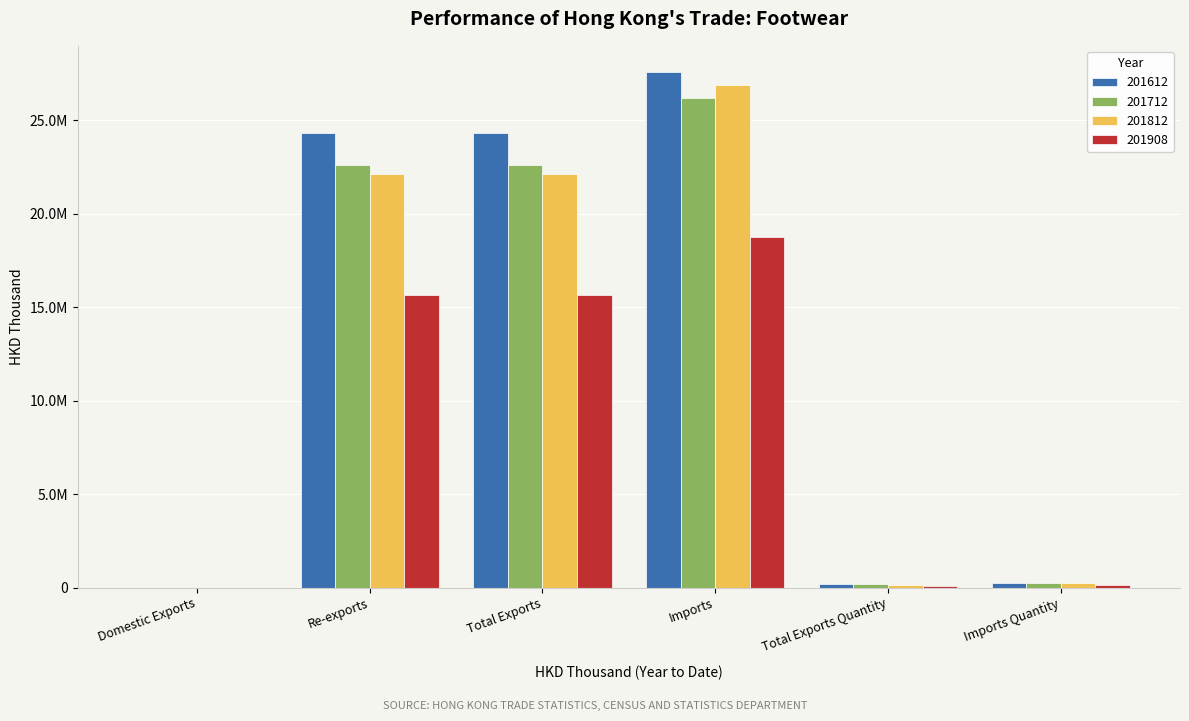

Reading left to right, extract all data points from this chart.

201612: 990.4	24340723.6	24341714.0	27602067.1	187890.9	266186.6
201712: 1167.7	22591051.9	22592219.6	26171056.2	163987.7	245127.8
201812: 879.3	22114642.3	22115521.7	26910674.5	153203.2	240767.4
201908: 1908.8	15626849.9	15628758.7	18773247.8	93486.0	151978.7